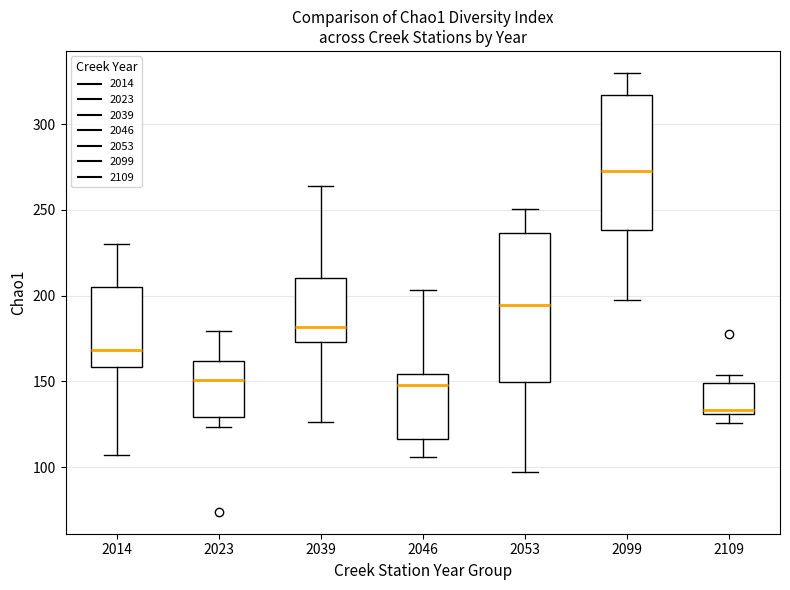

Which box's median line is the lowest?

2109